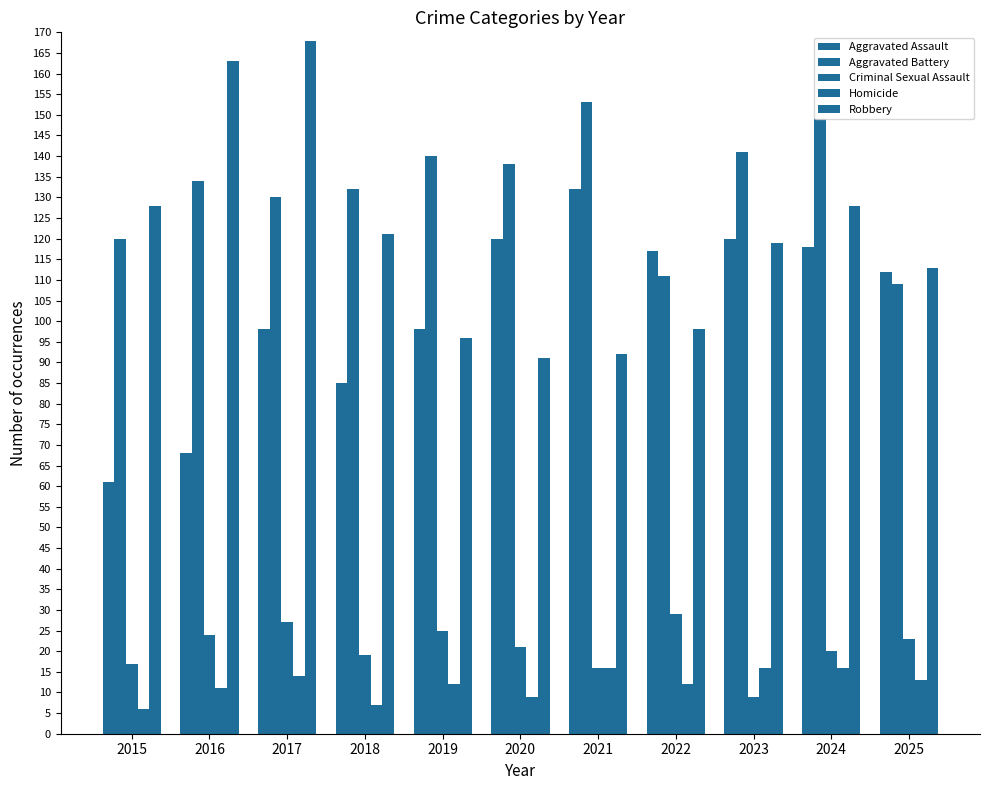

Is it true that Criminal Sexual Assault equals 20 at 2024?

True